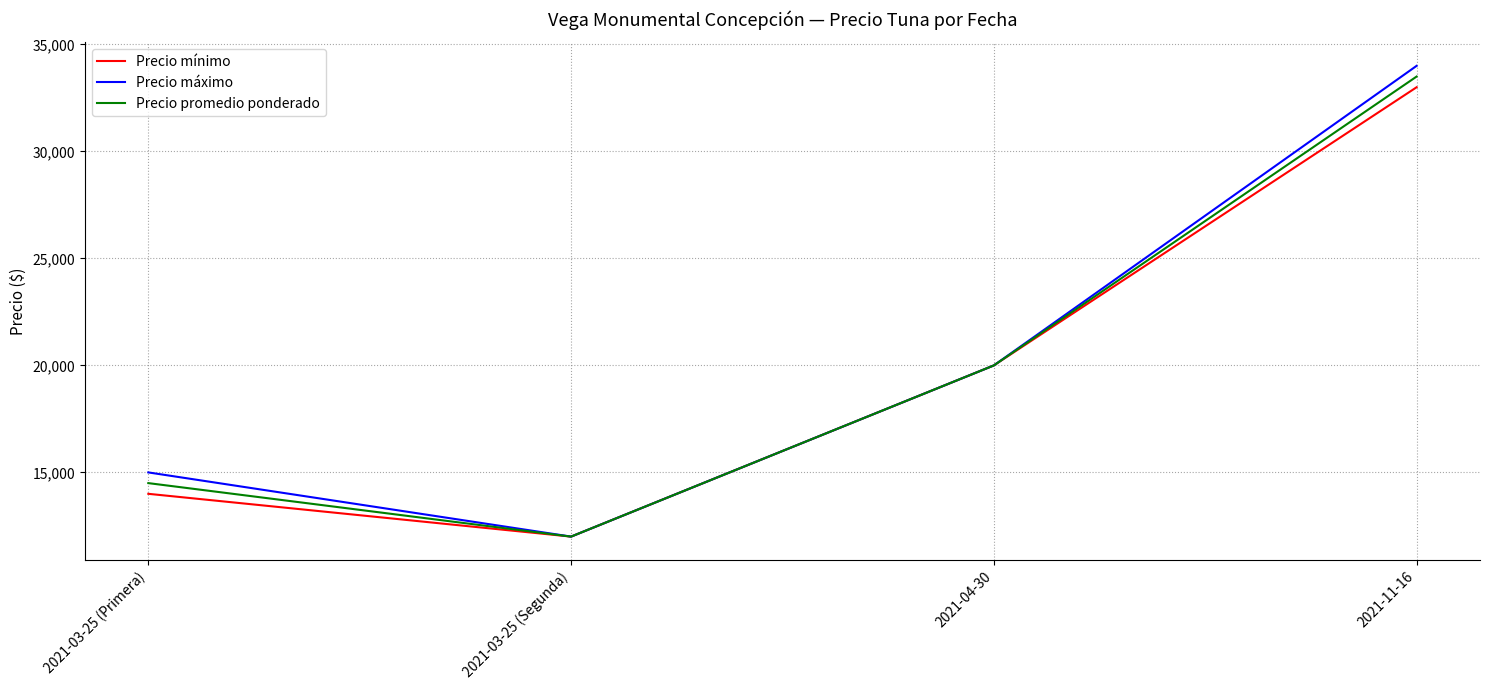

Which series has the largest total across all categories?

Precio máximo